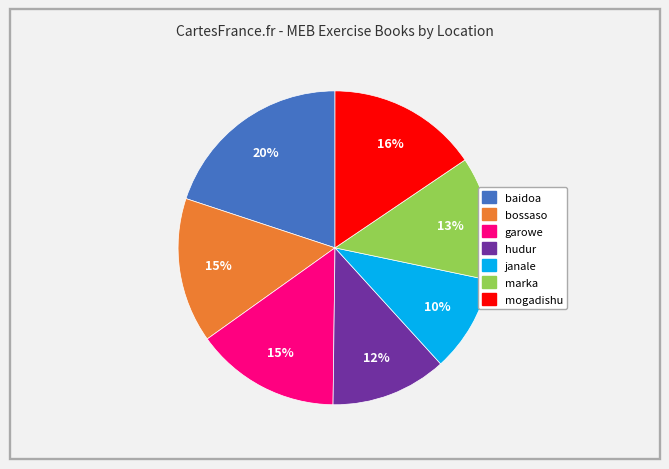

Between janale and baidoa, which is larger?

baidoa